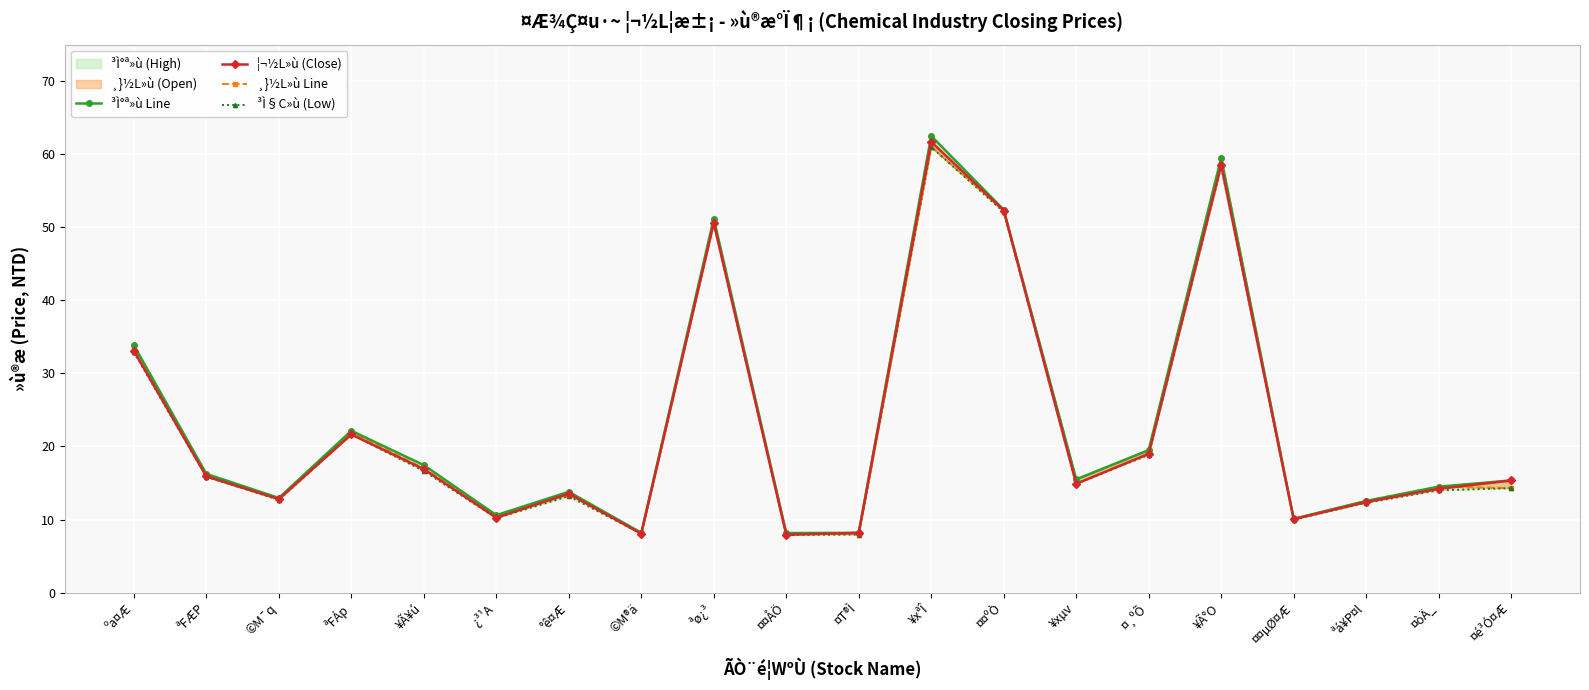

At which label is ³Ì§C»ù (Low) closest to 34?

ºa¤Æ